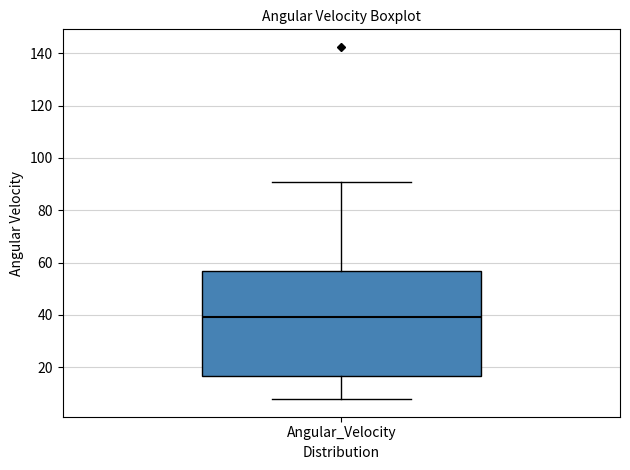

Transcribe this box plot: give where the median line is, the range the box spans, and where the two whiskers end, as read against the y-axis. The values are not printed on the chart, so give them approximately, as read against the axis.

median 40, box 16 to 56, whiskers 8 to 90